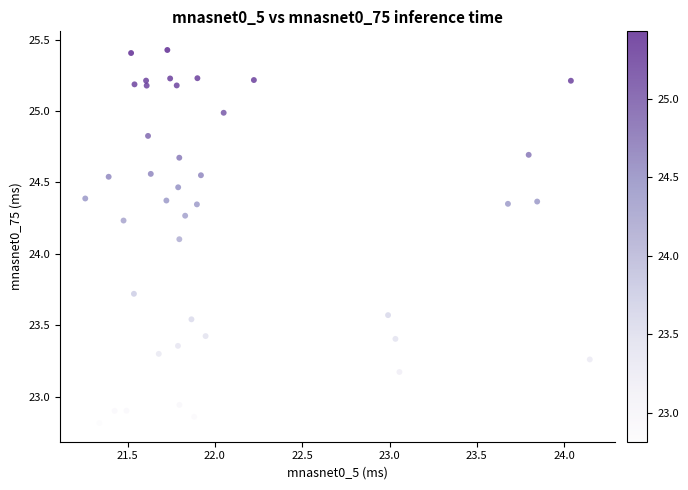

What Y value in the scatter plot is closest to 24?

24.1